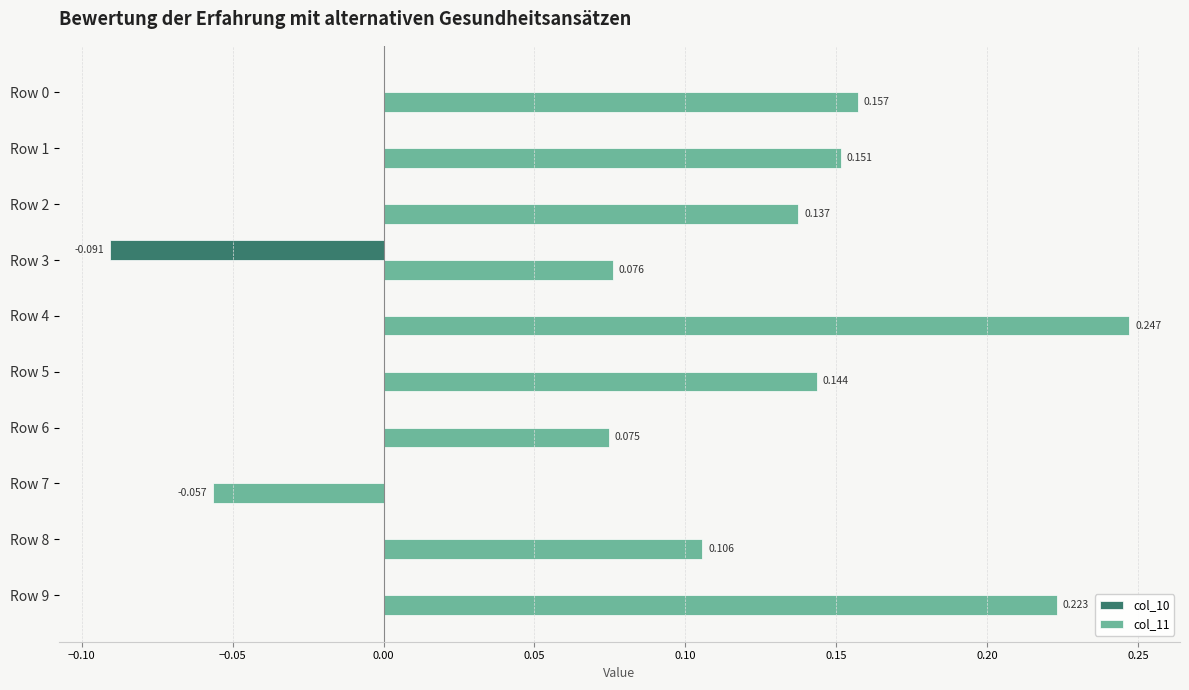

Is the value of col_11 at Row 4 greater than the value of col_10 at Row 7?

Yes